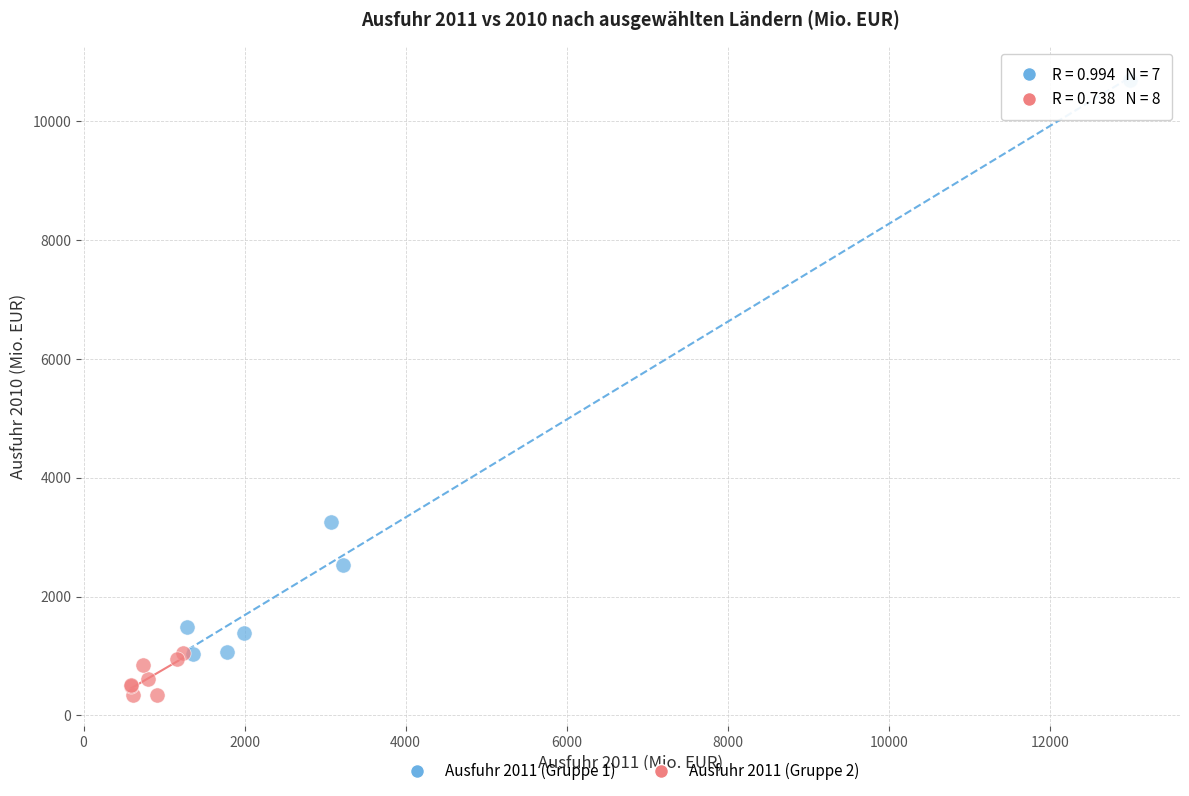

Which series contains the highest Y value?

Ausfuhr 2011 (Gruppe 1)